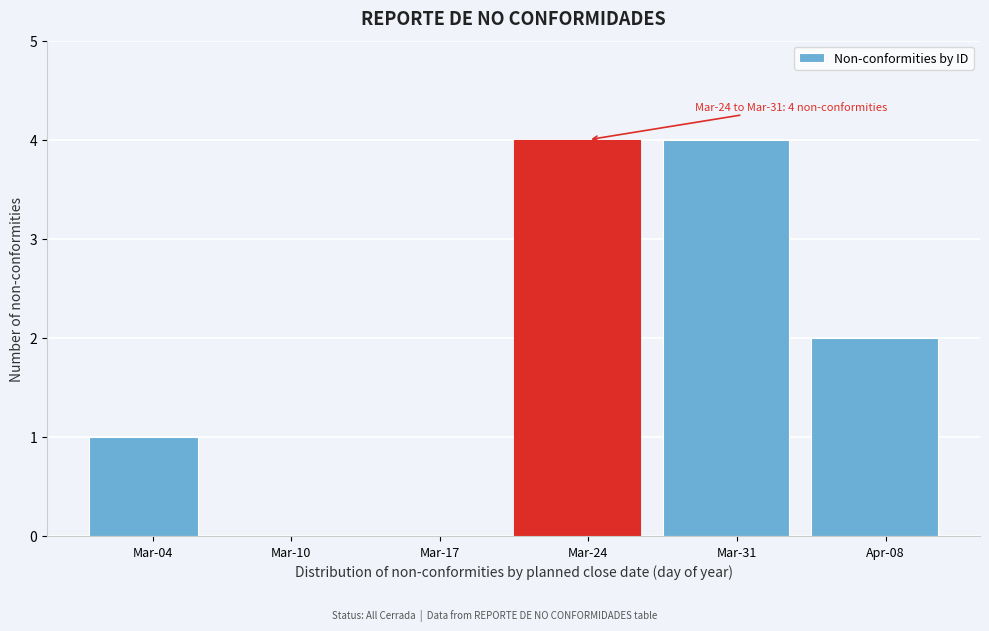

Reading left to right, extract all data points from this chart.

Mar-04=1	Mar-10=0	Mar-17=0	Mar-24=4	Mar-31=4	Apr-08=2